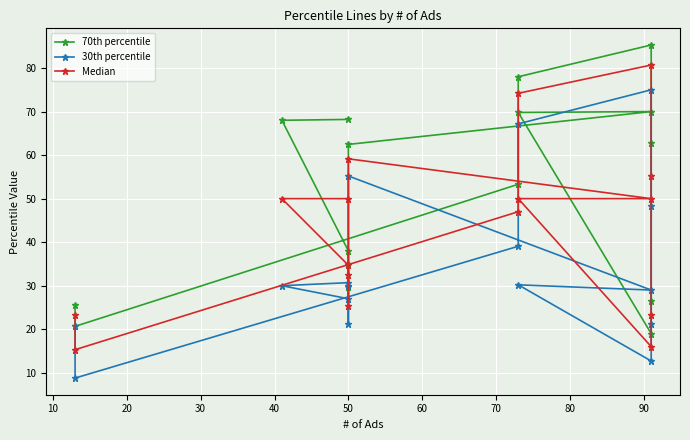

Which has a higher value, 50 or 60?

60